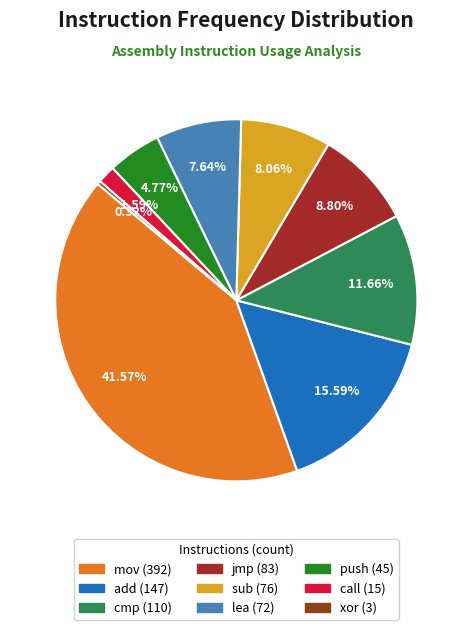

Is there any slice that represents more than half of the pie?

No